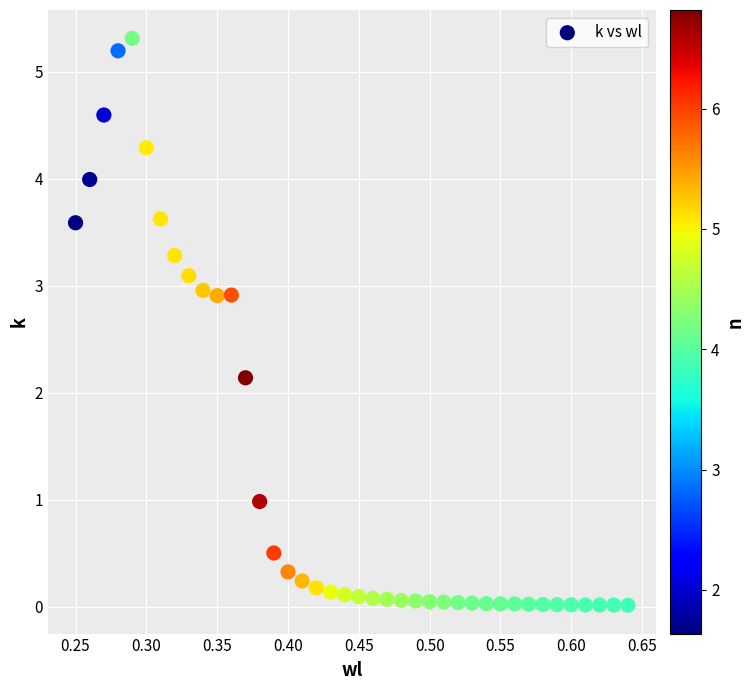

What Y value in the scatter plot is closest to 2?

2.1